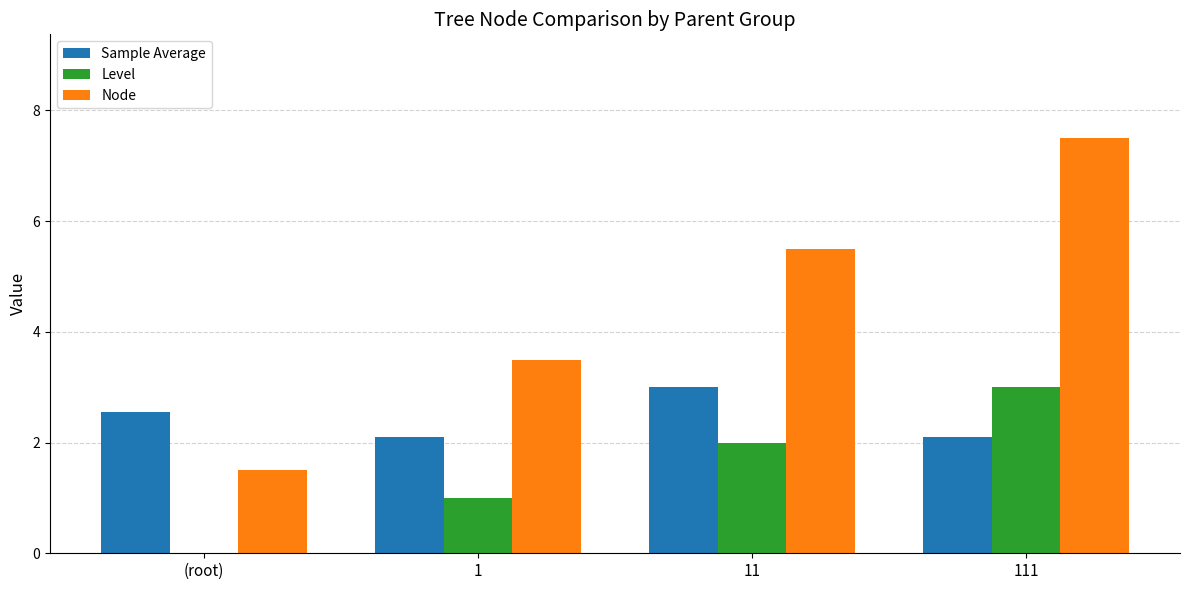

The value of Level at 111 is 3.0. True or false?

True